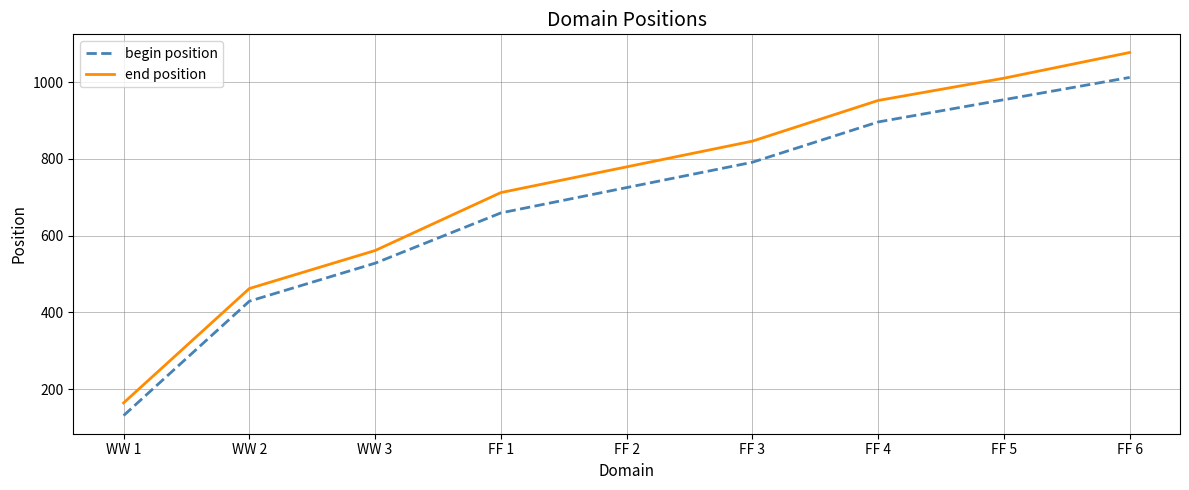

Which series has the widest spread of values?

end position